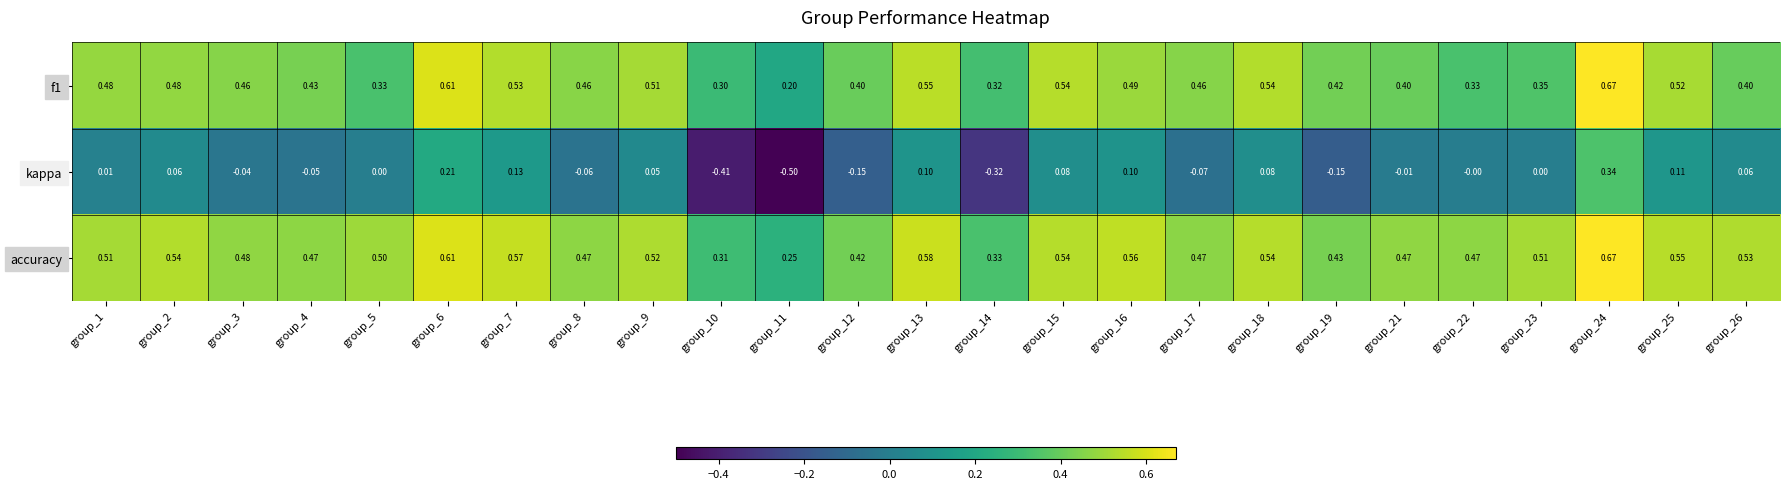

Which series has the largest total across all categories?

accuracy